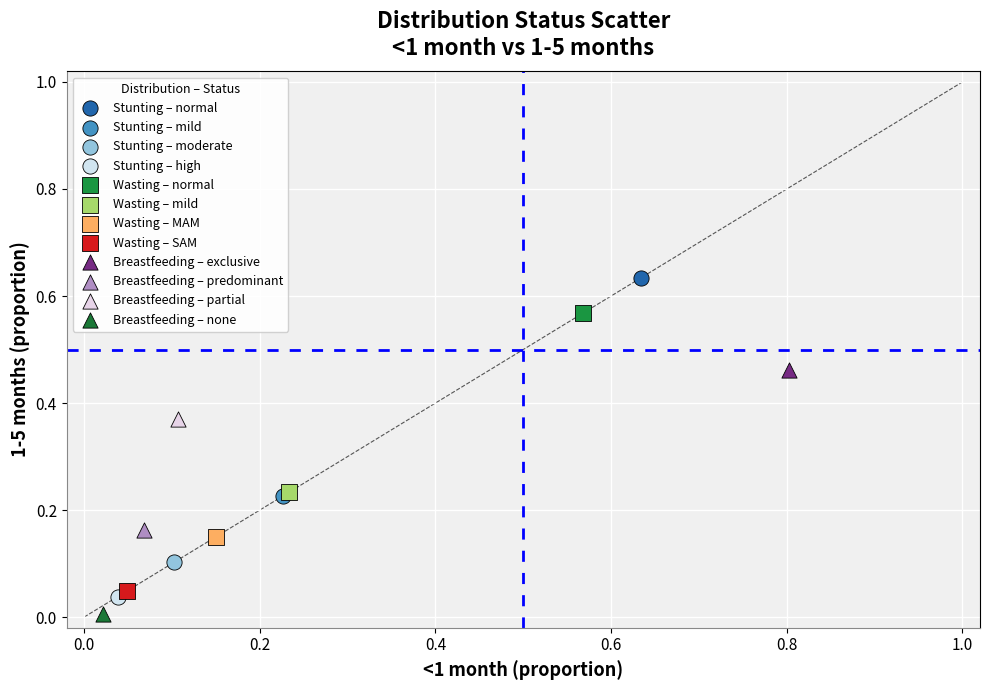

What are all the series names shown in the legend?

Stunting – normal, Stunting – mild, Stunting – moderate, Stunting – high, Wasting – normal, Wasting – mild, Wasting – MAM, Wasting – SAM, Breastfeeding – exclusive, Breastfeeding – predominant, Breastfeeding – partial, Breastfeeding – none